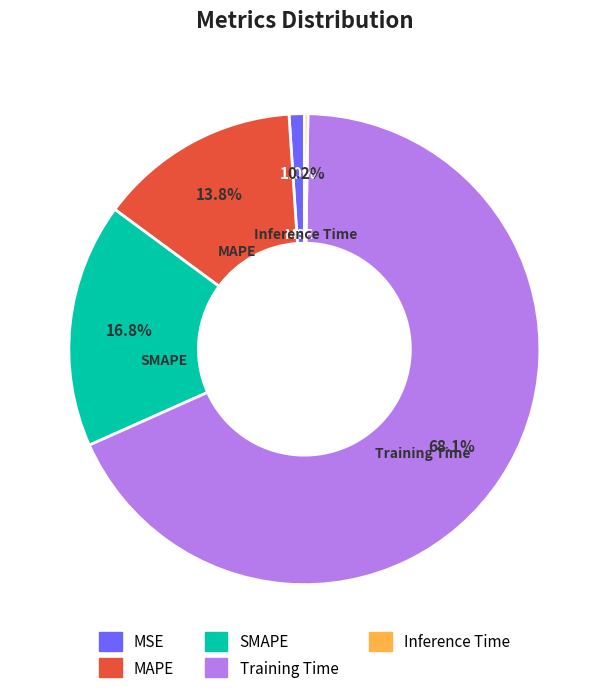

The Training Time slice represents 68% of the pie. True or false?

True